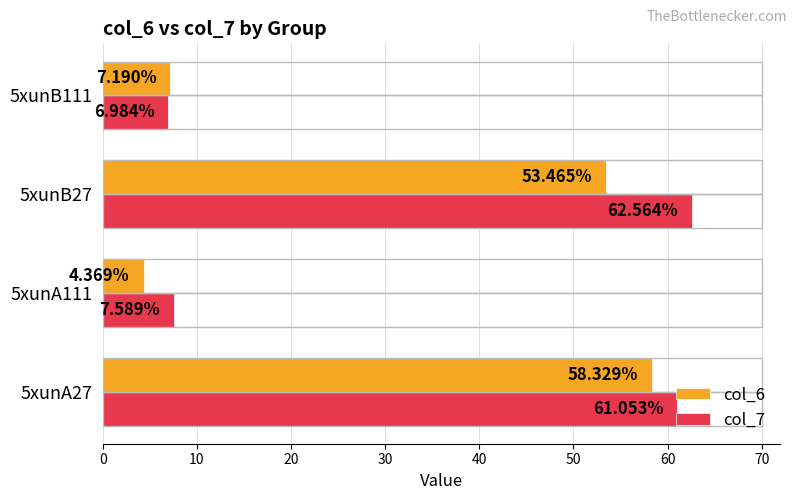

List the series in order of their overall mean, lowest first.

col_6, col_7